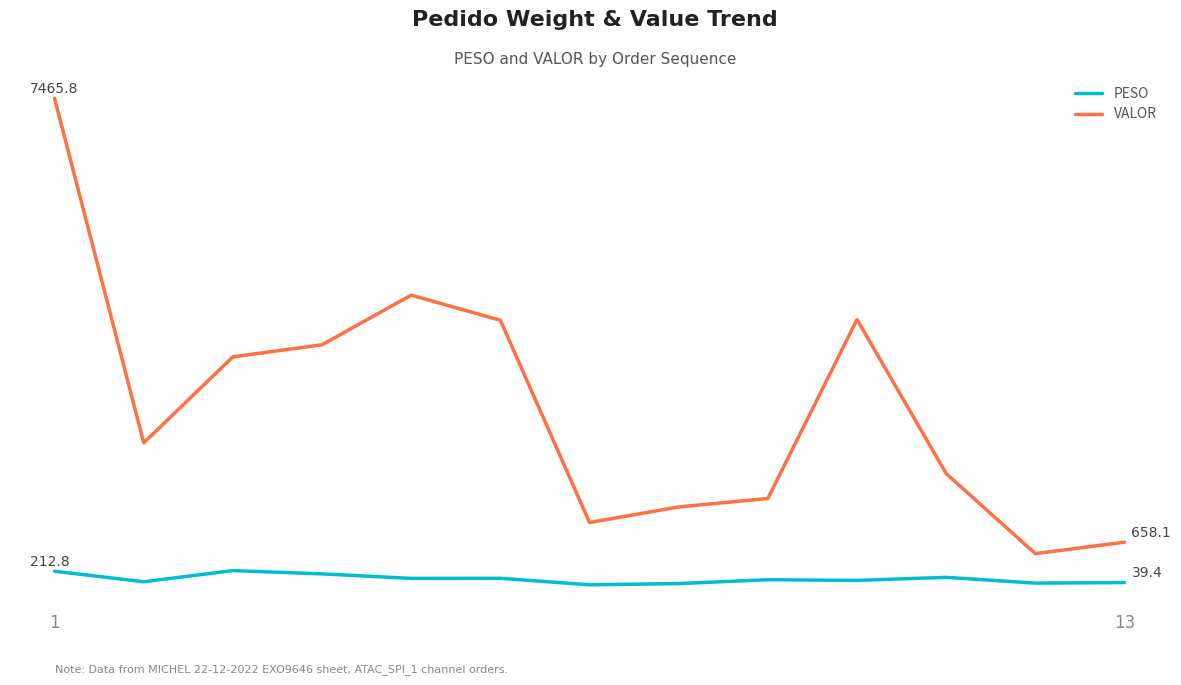

Does the chart have visible grid lines?

No